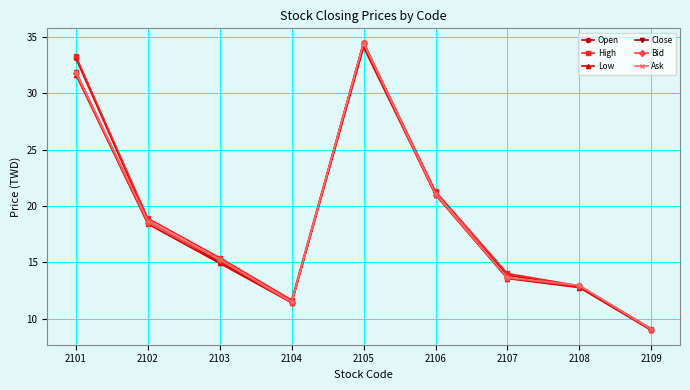

True or false: Bid has more than 1 points higher than both neighbors.

False